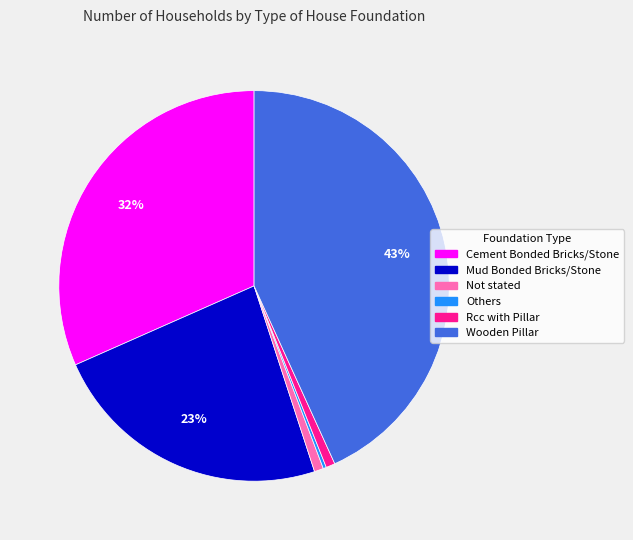

Do Wooden Pillar and Not stated together represent more than half of the pie?

No